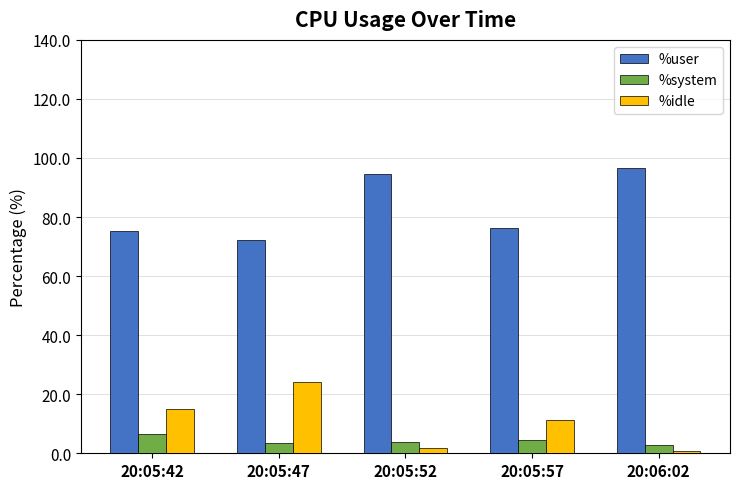

Where is %idle nearest to the value 12?

20:05:57